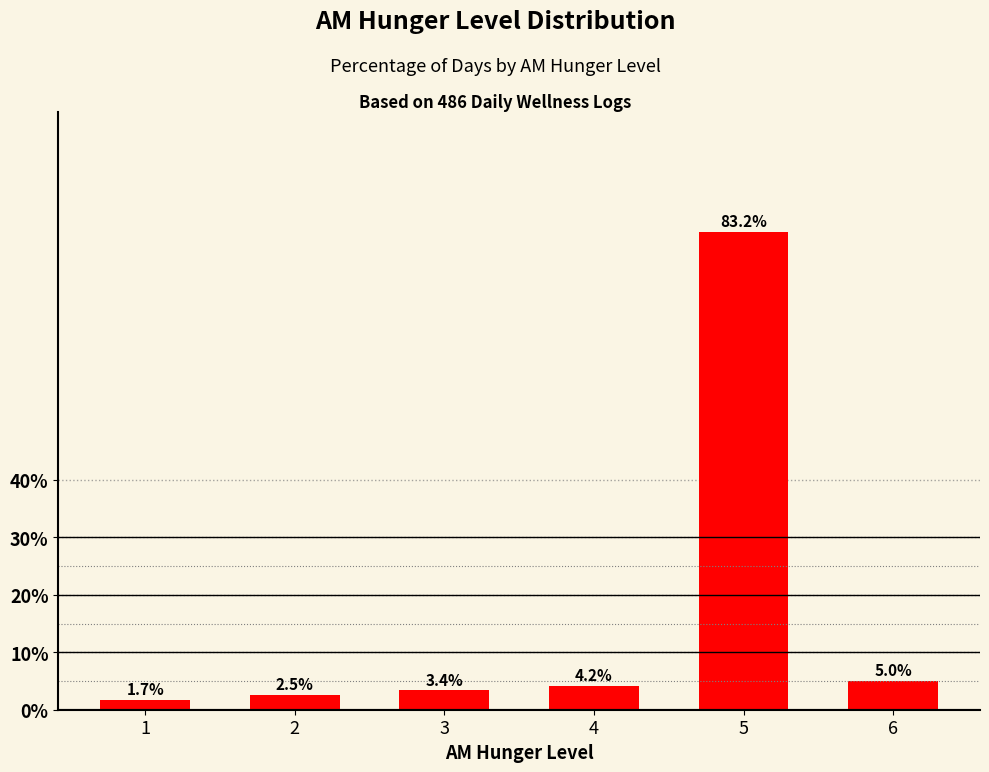

What is the sum of the values at 4 and 1?

5.9